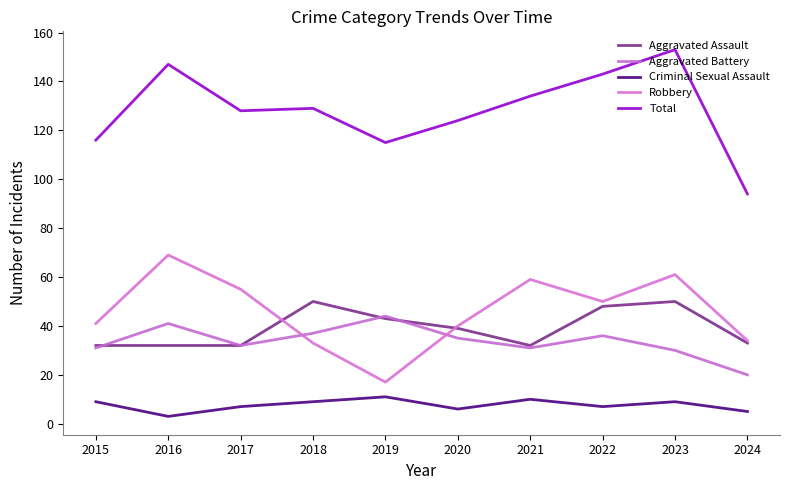

What are all the series names shown in the legend?

Aggravated Assault, Aggravated Battery, Criminal Sexual Assault, Robbery, Total